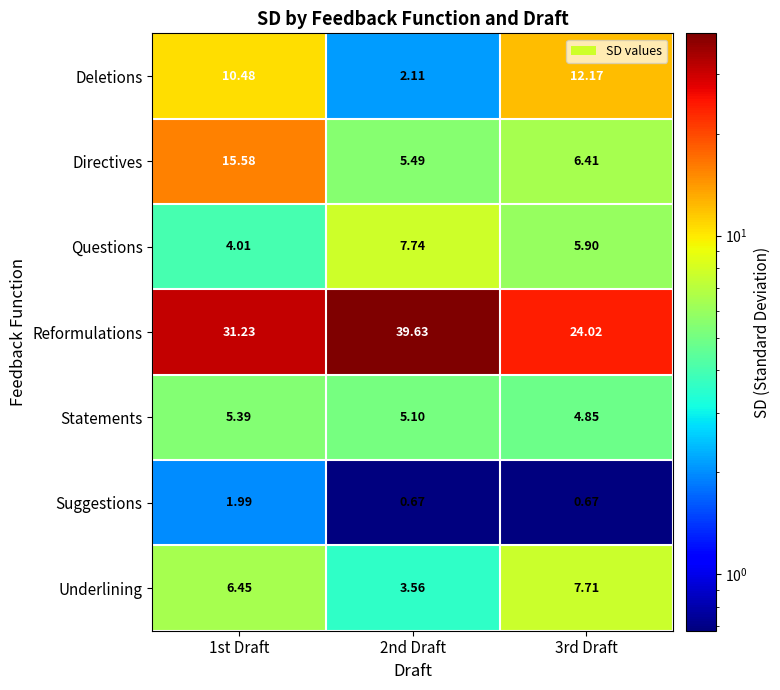

Rank the series at 1st Draft from lowest to highest value.

Suggestions, Questions, Statements, Underlining, Deletions, Directives, Reformulations